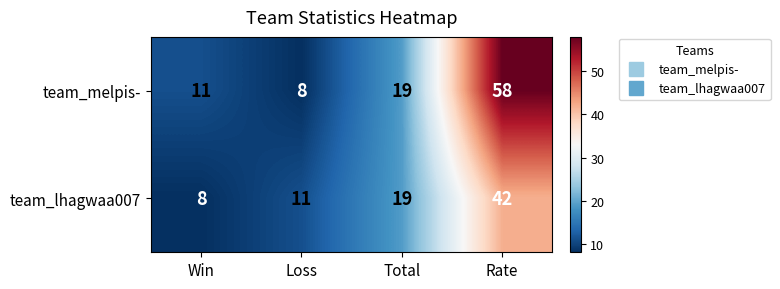

At which label is team_lhagwaa007 closest to 25?

Total